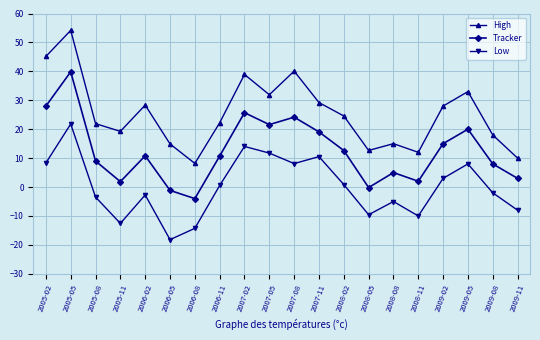

What is the smallest value displayed?

-18.2